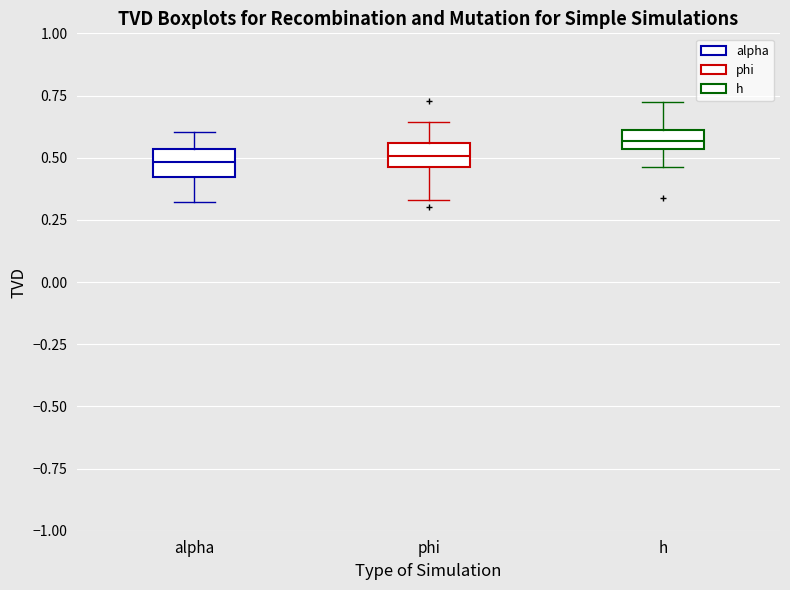

Reading left to right, read every box against the y-axis: the position of its median line, the range the box covers, and the ends of its whiskers. The values are not printed on the chart, so give them approximately, as read against the axis.

alpha: median 0.50, box 0.40 to 0.55, whiskers 0.30 to 0.60
phi: median 0.50, box 0.45 to 0.55, whiskers 0.35 to 0.65
h: median 0.55 (inside the box), box 0.55 to 0.60, whiskers 0.45 to 0.70